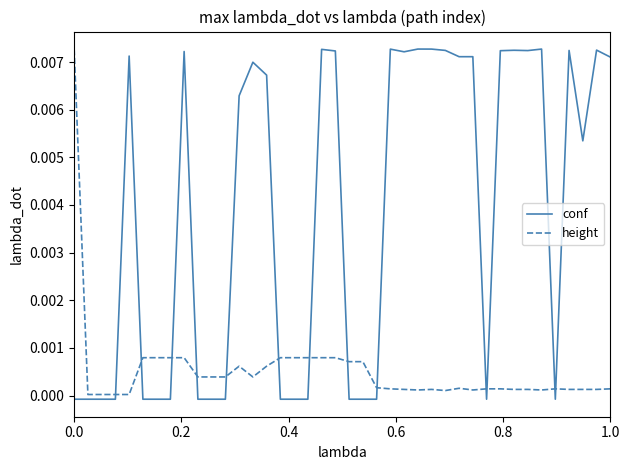

Which series has the widest spread of values?

conf